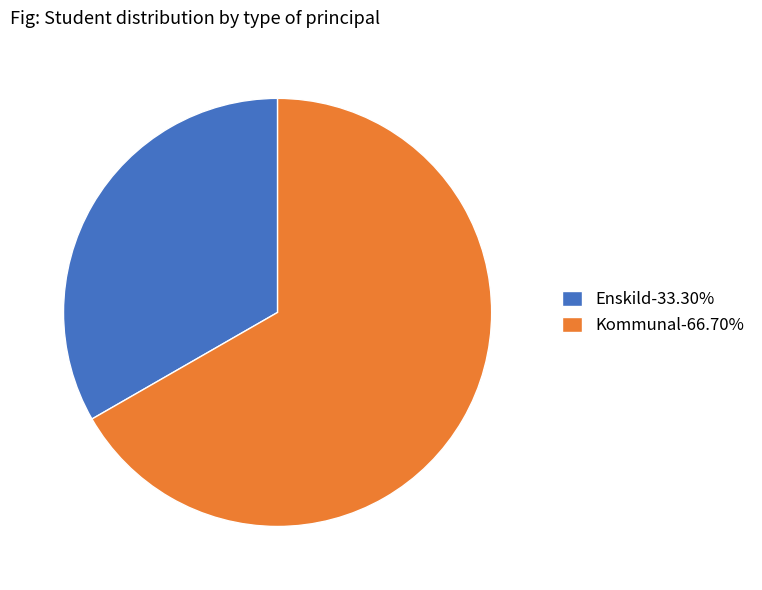

Approximately how many times larger is the value at Enskild-33.30% compared to Kommunal-66.70%?

0.5